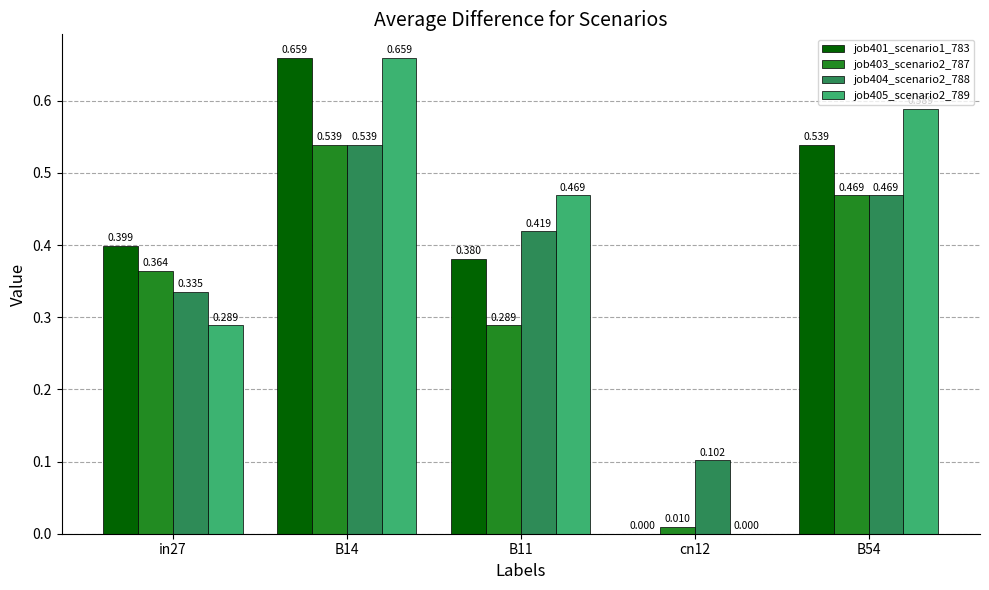

Is the value of job401_scenario1_783 at B14 greater than the value of job403_scenario2_787 at cn12?

Yes